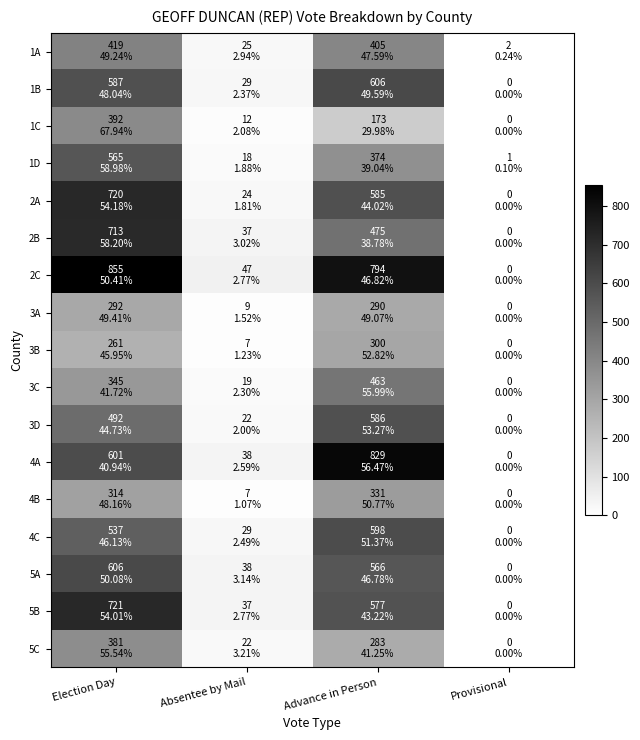

Which series has the largest total across all categories?

2C